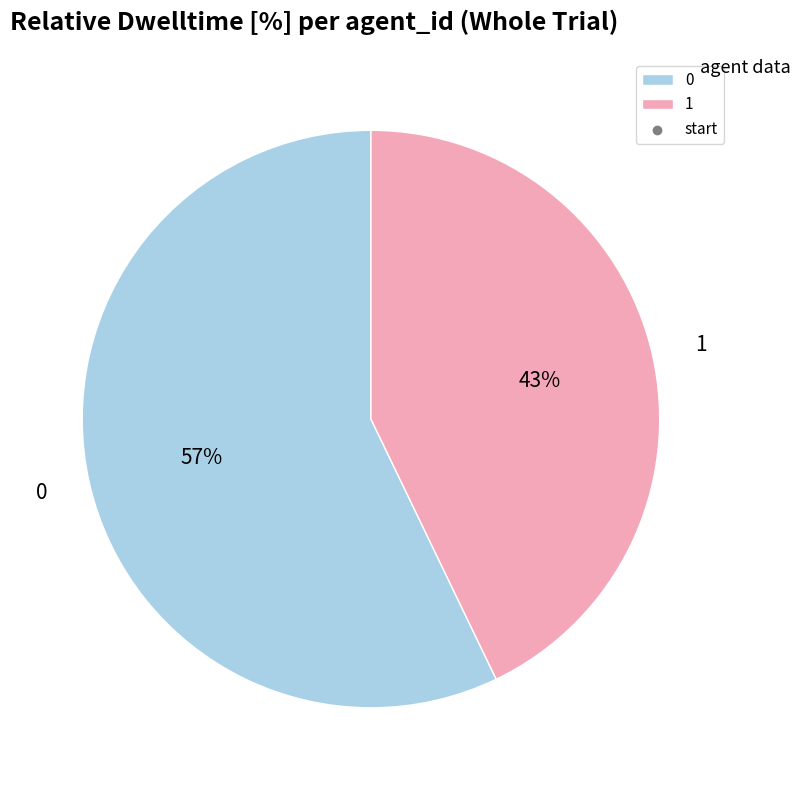

Do 1 and 0 together represent more than half of the pie?

Yes